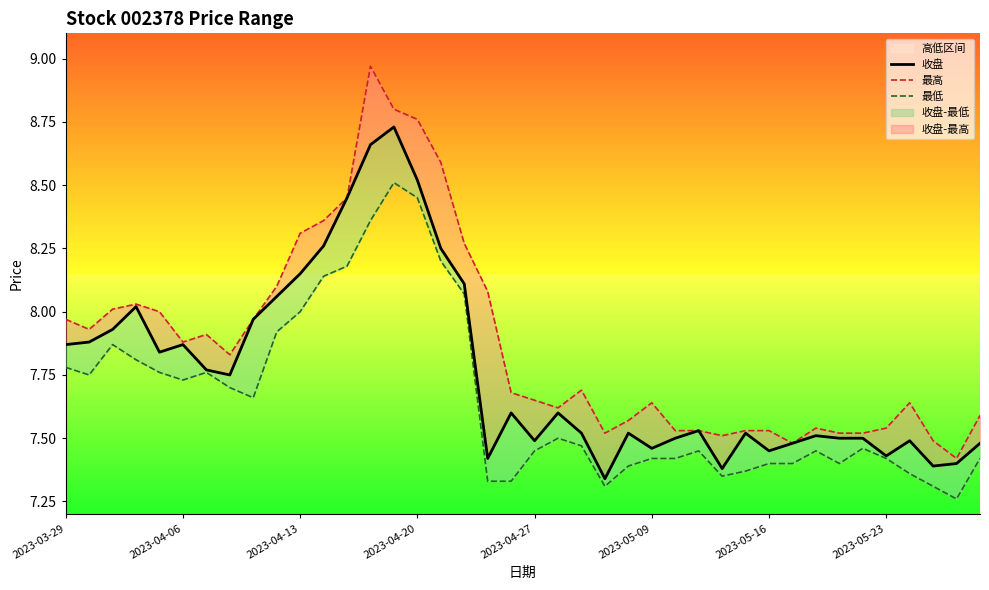

What is the difference between the maximum and minimum values in the 最低 series?

1.2